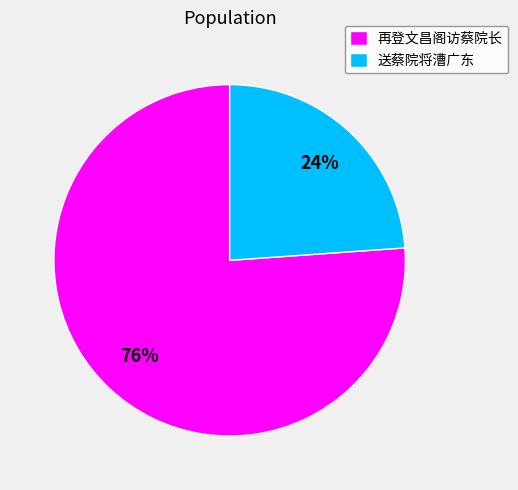

Count the number of slices in the pie.

2